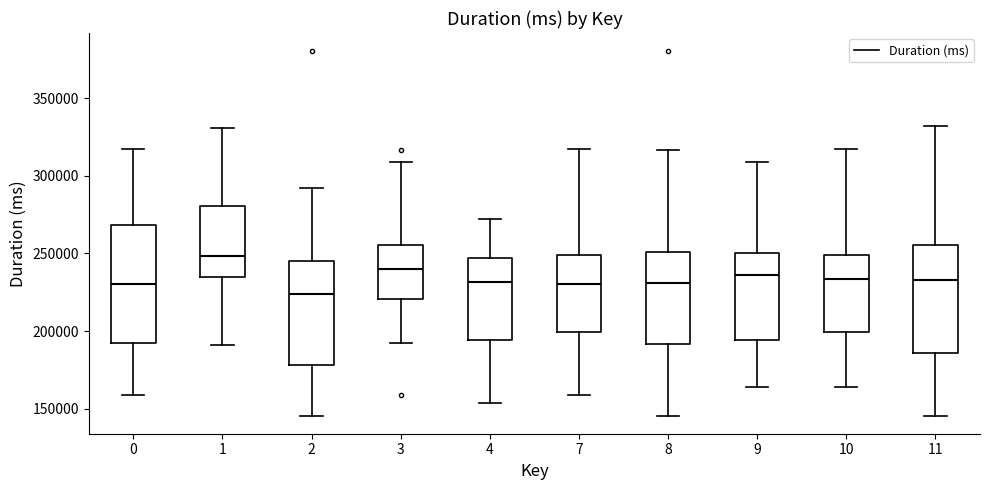

Which box has the highest median line?

1